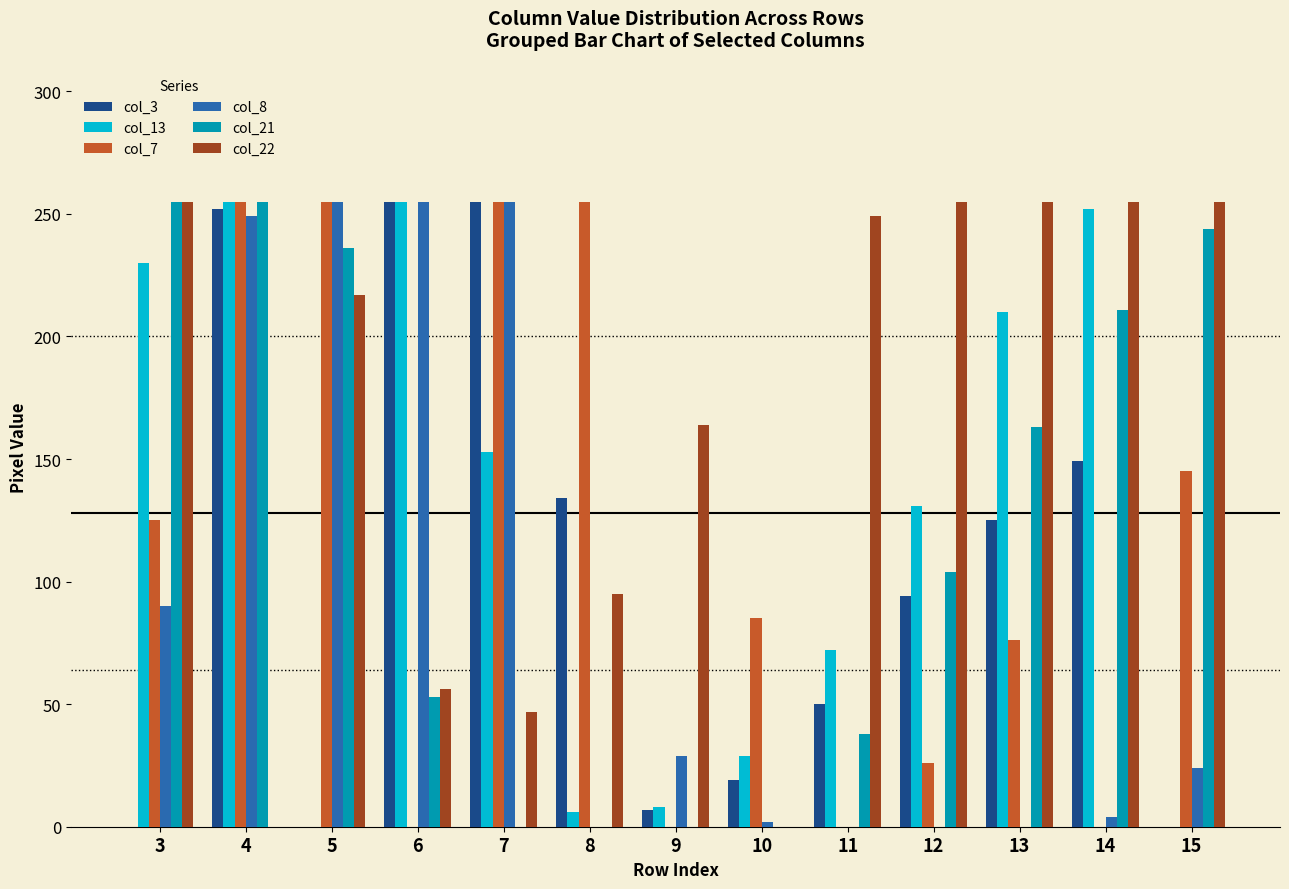

Which series has the largest total across all categories?

col_22